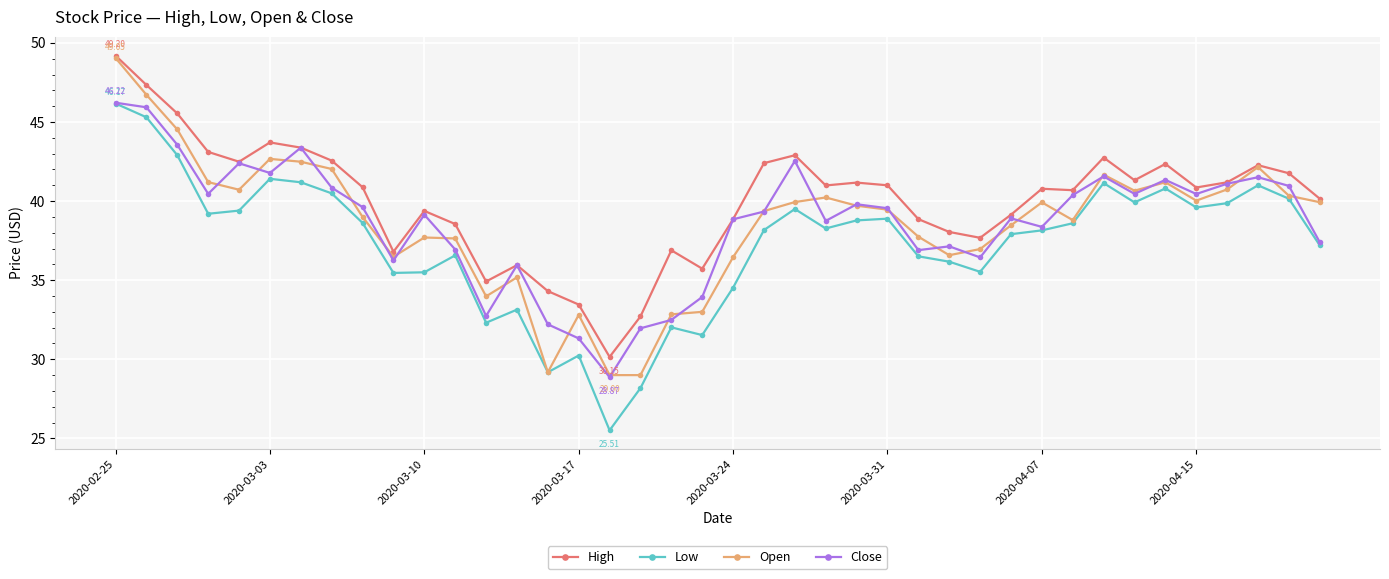

How many series are shown in this chart?

4